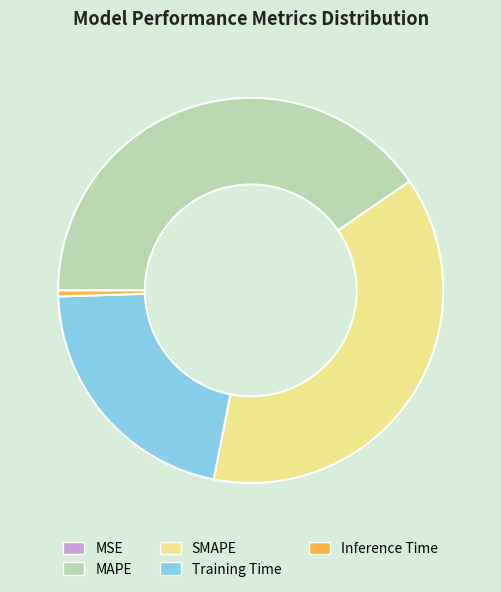

Which has a higher value, SMAPE or MAPE?

MAPE